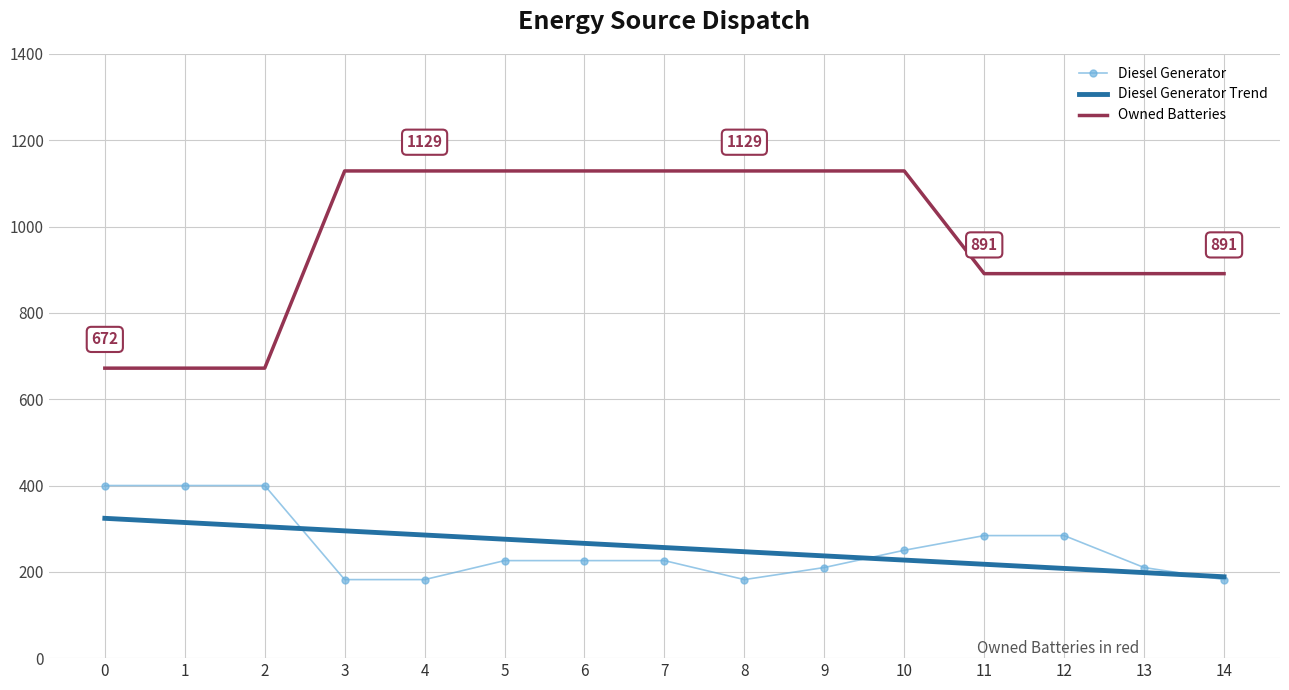

Which series changed the most between 4 and 8?

Diesel Generator Trend